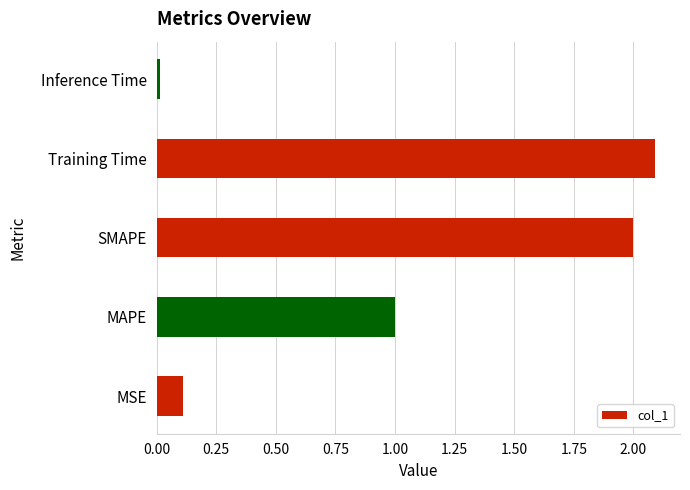

At which category does the chart reach its minimum across all series?

Inference Time